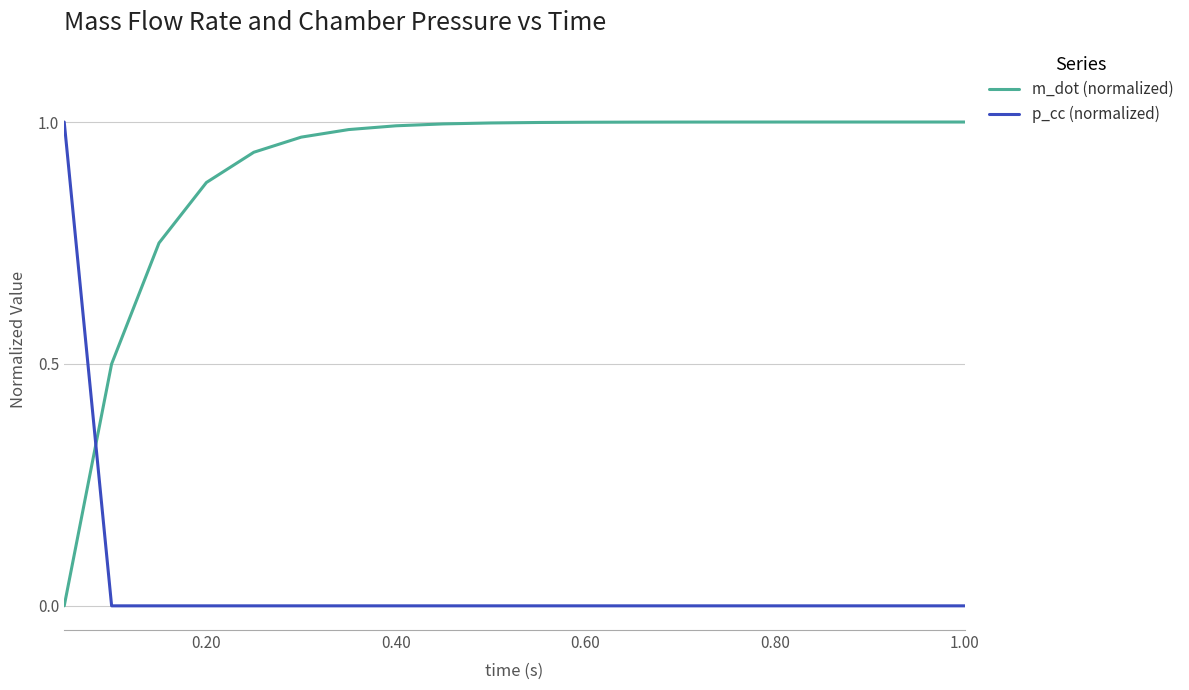

True or false: m_dot (normalized) and p_cc (normalized) cross at least once.

True